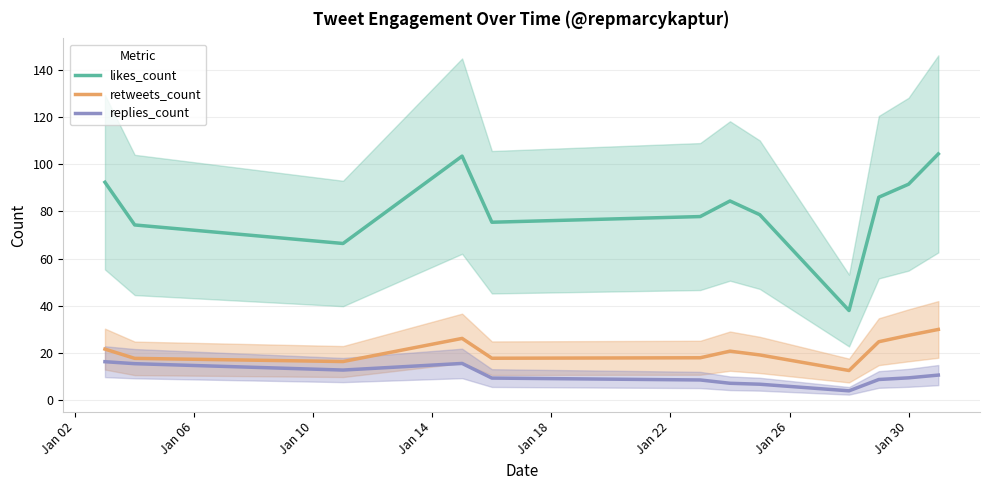

True or false: replies_count and likes_count intersect in this chart.

False